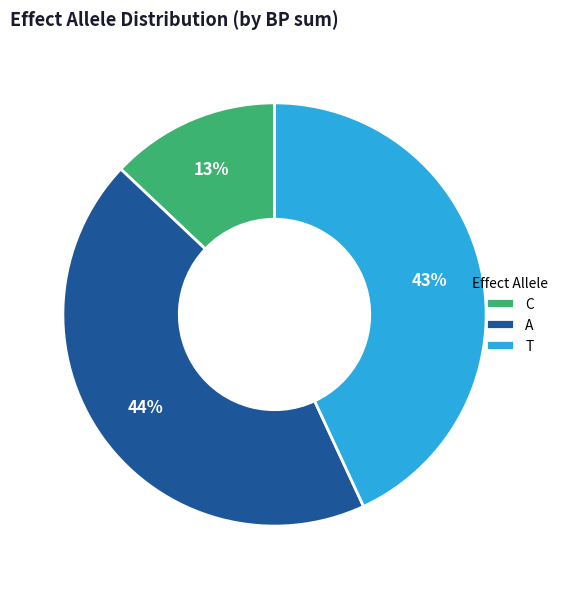

Do A and C together represent more than half of the pie?

Yes